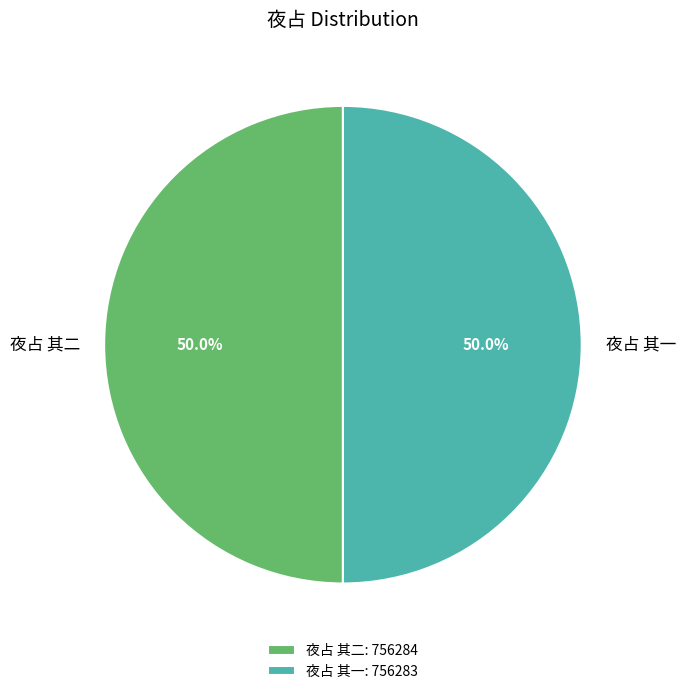

To the nearest percent, what is the combined percentage of 夜占 其一 and 夜占 其二?

100%